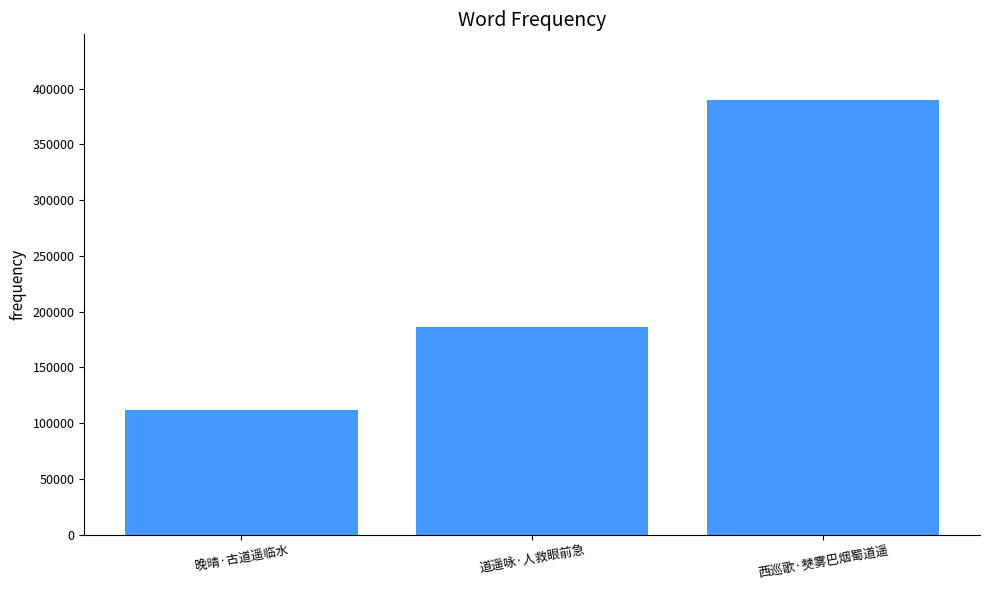

What position from the left is 道遥咏·人救眼前急?

2